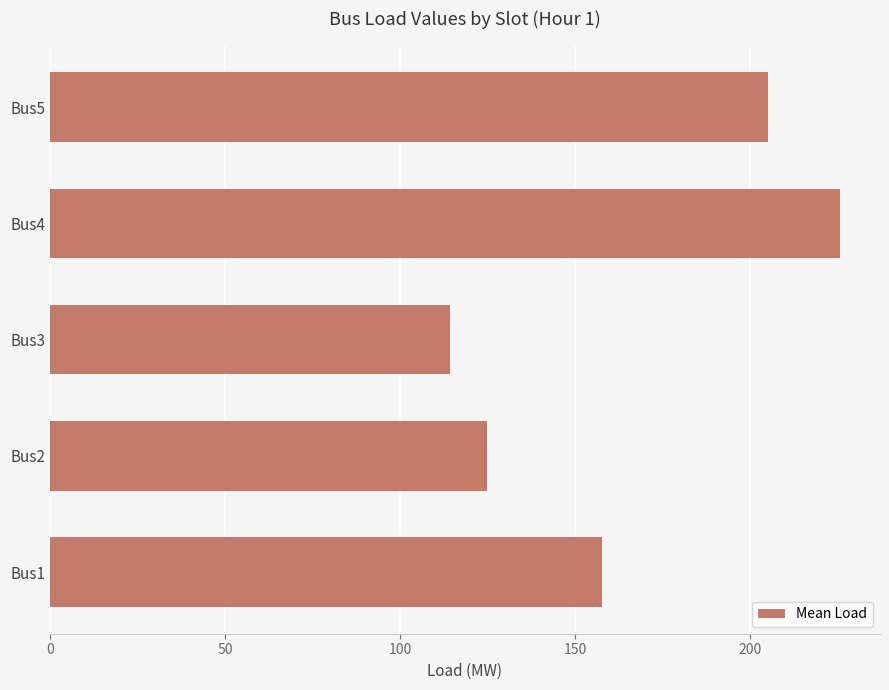

Which has a higher value, Bus2 or Bus5?

Bus5